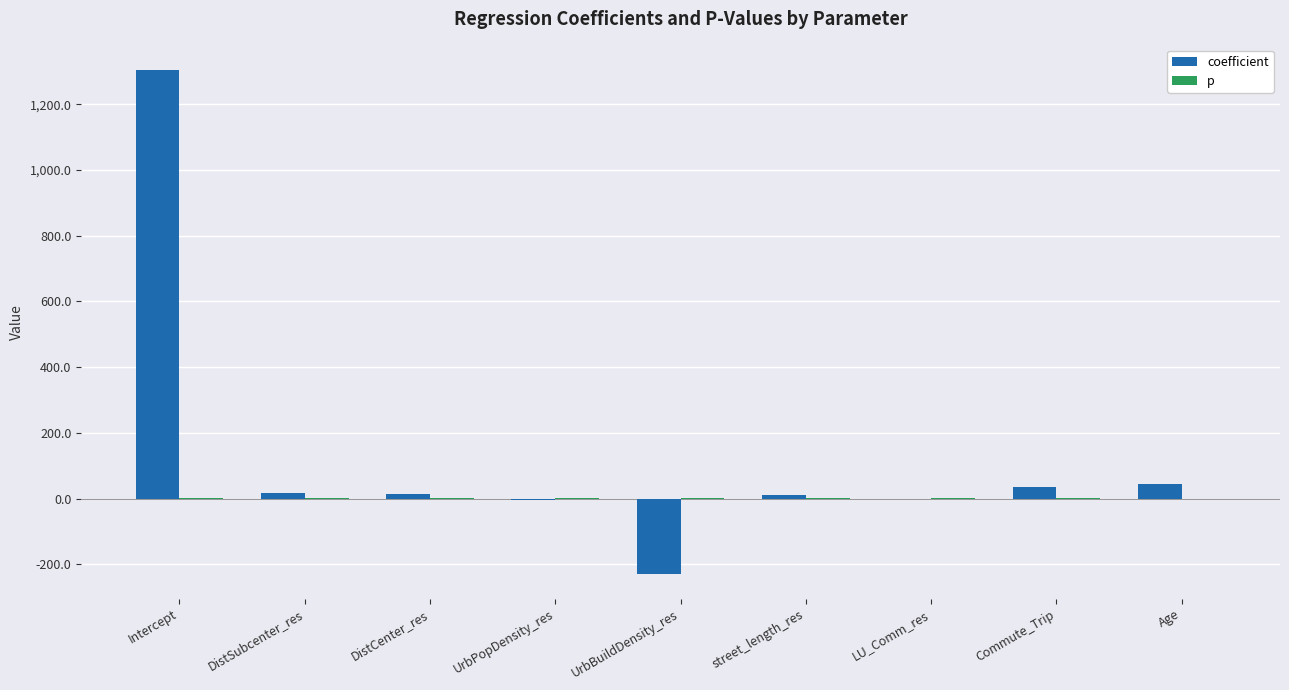

Count the number of data series in this chart.

2